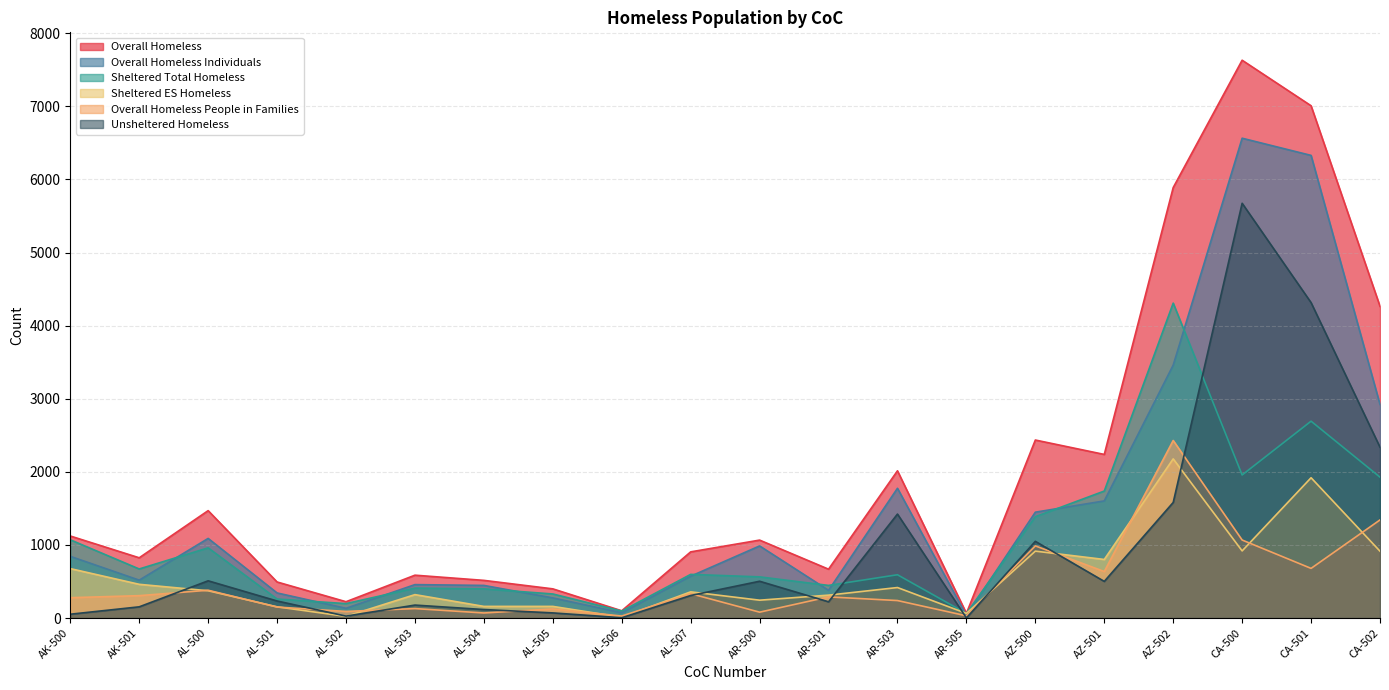

Count the number of categories in the chart.

20